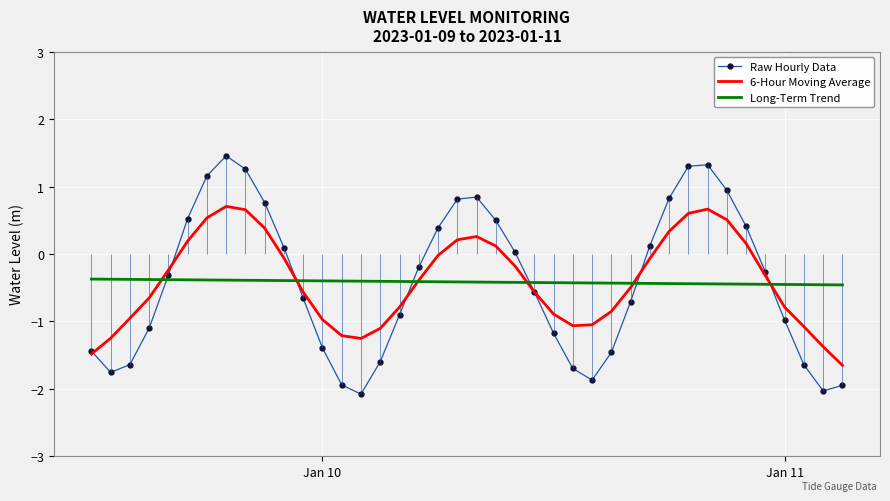

What is the difference between the maximum and minimum values in the 6-Hour Moving Average series?

2.4